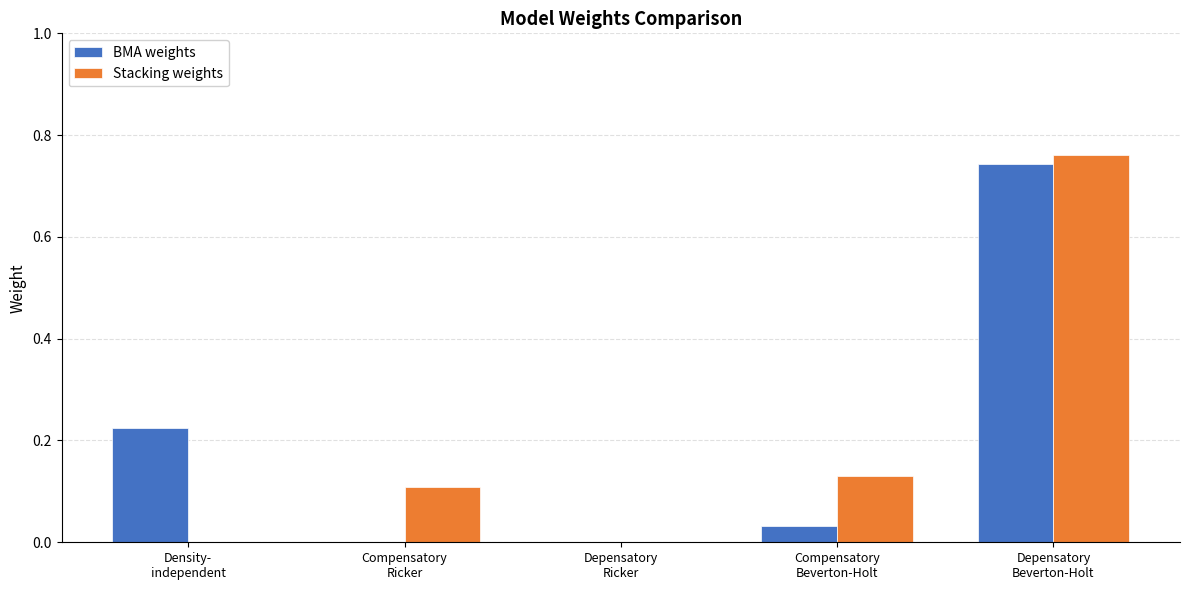

Count the number of categories in the chart.

5